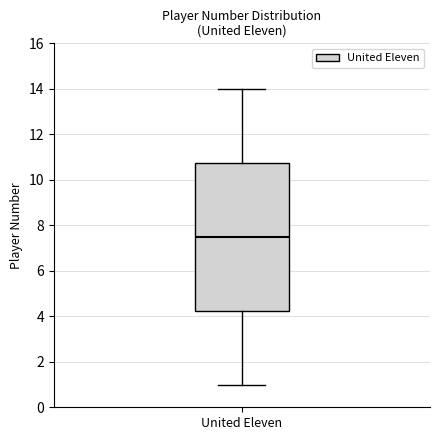

Where is the lower edge of the box for United Eleven on the y-axis? The values are not printed on the chart, so give them approximately, as read against the axis.

4.2